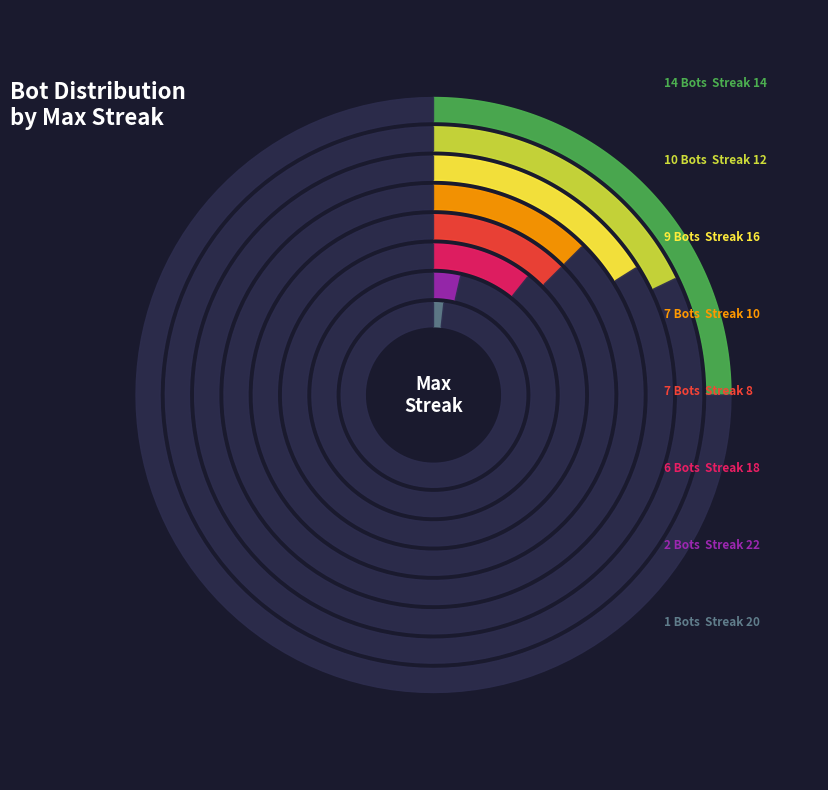

Does any single category account for the majority?

No